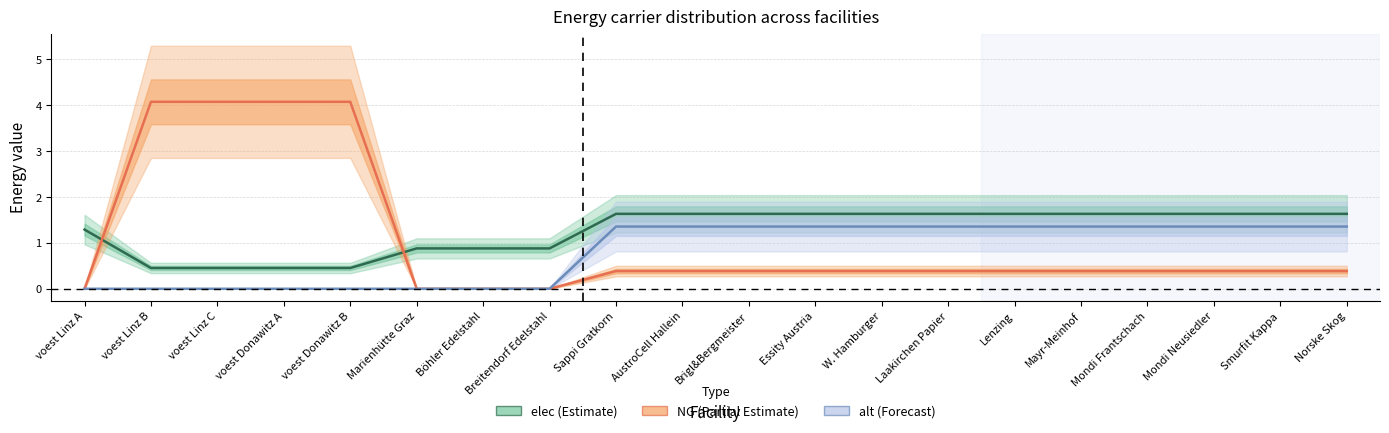

Is it true that alt equals 0.9 at Mondi Frantschach?

False